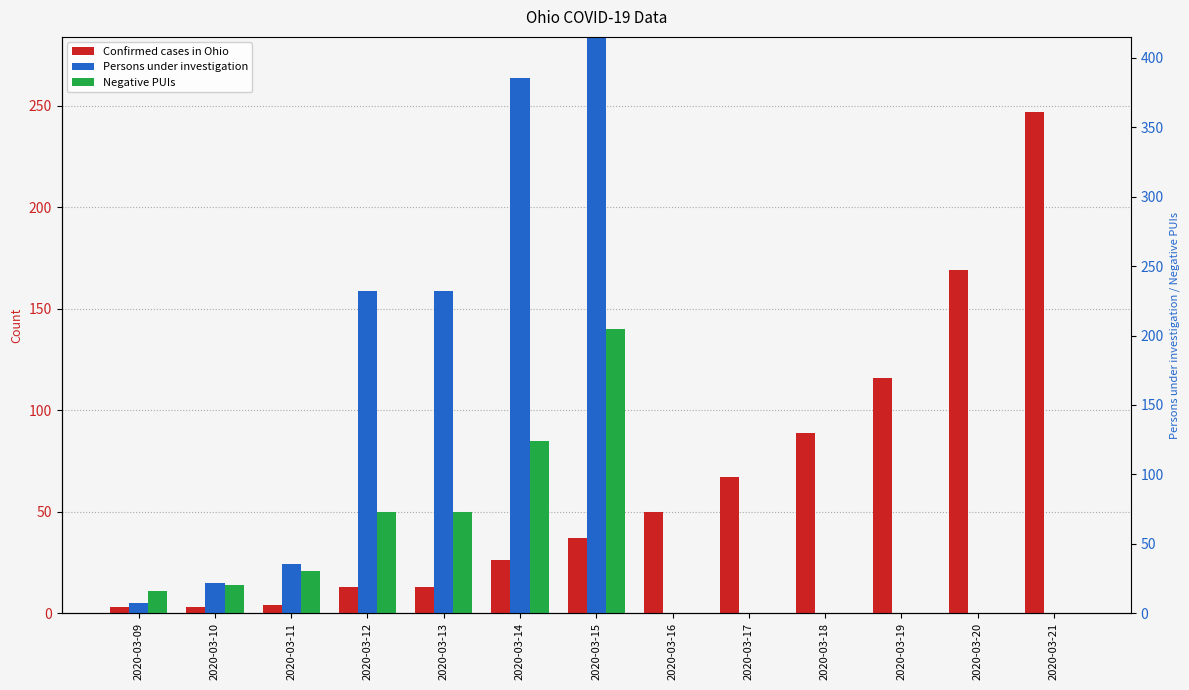

True or false: Confirmed cases in Ohio has a value of 13 at 2020-03-13.

True